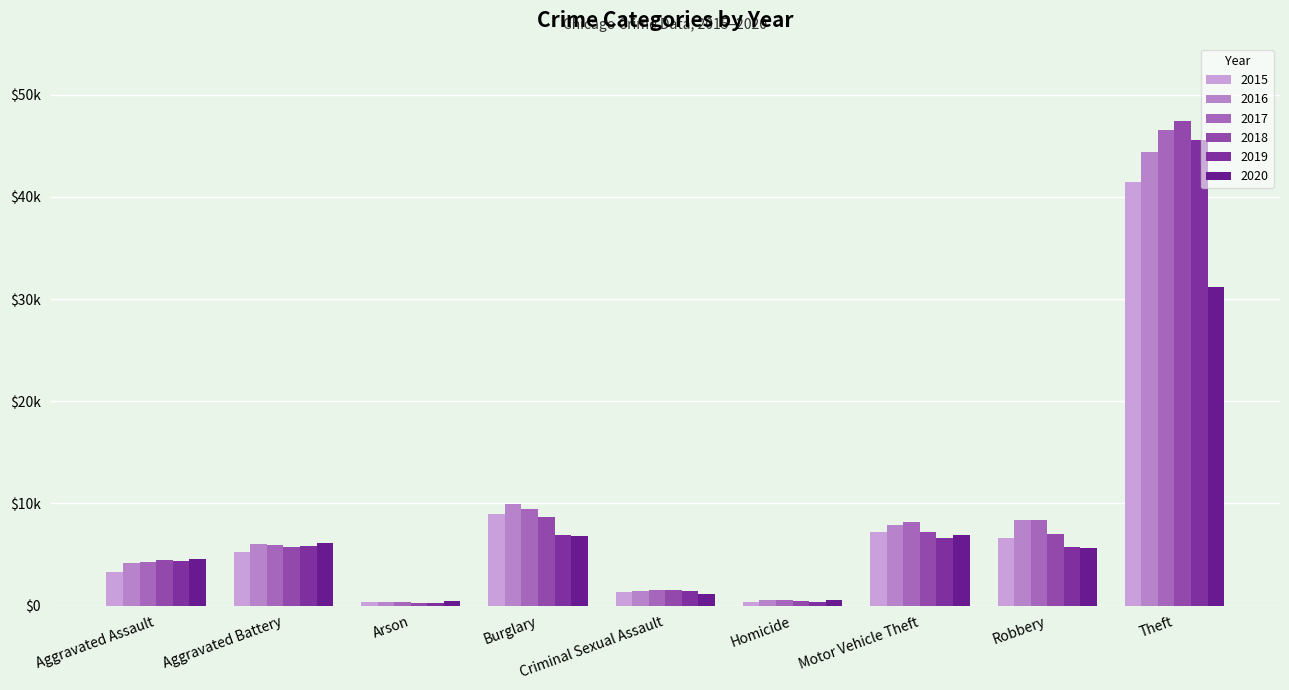

Does the chart contain any negative values?

No